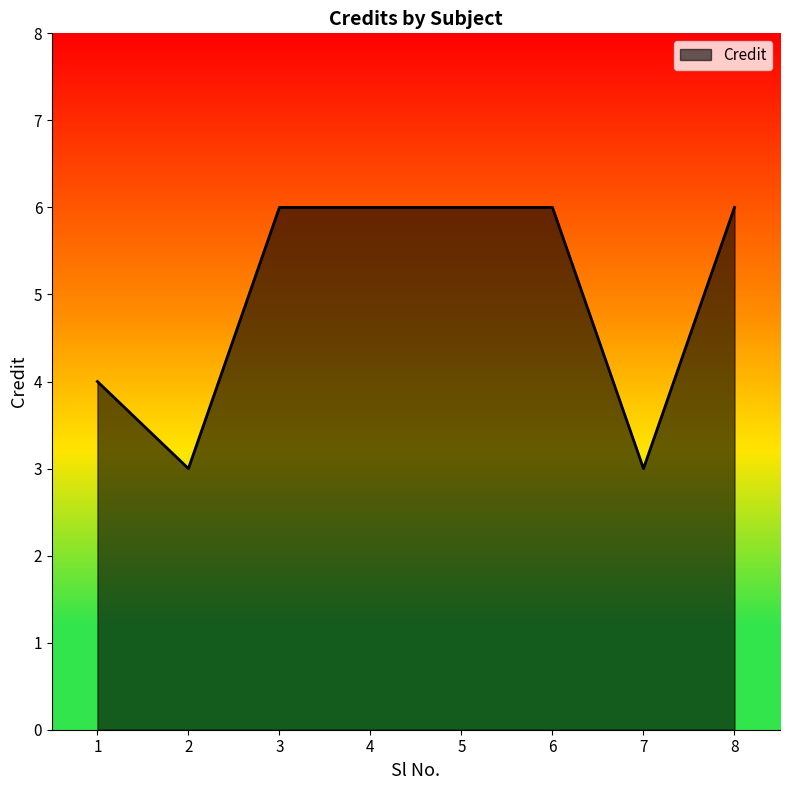

What is the average value?

5